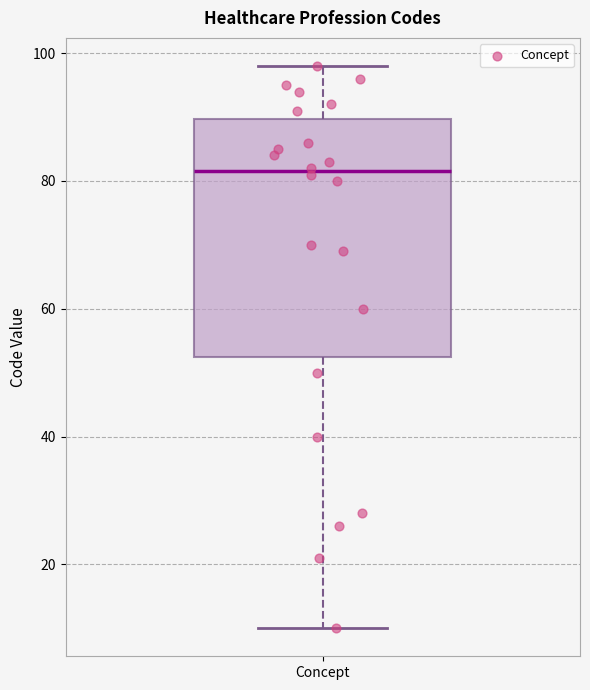

Read this box plot against the y-axis: the position of the median line, the range covered by the box, and the ends of both whiskers. The values are not printed on the chart, so give them approximately, as read against the axis.

median 82, box 52 to 90, whiskers 10 to 98